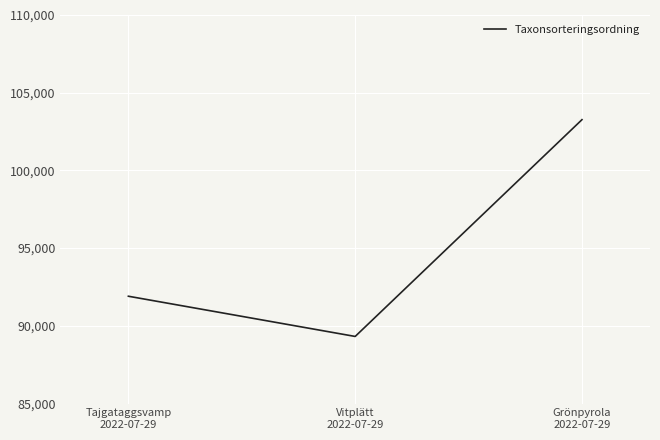

What is the maximum value shown in the chart?

103265